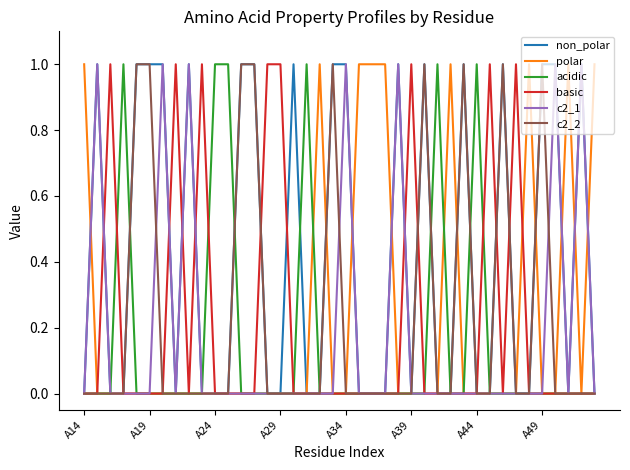

Reading right to left, what are all the values shown in this chart?

non_polar: 0	1	0	1	1	0	0	1	0	0	1	0	0	1	0	1	0	0	0	1	1	0	0	1	0	0	1	1	0	0	0	1	0	1	1	1	0	0	1	0
polar: 1	0	1	0	0	1	0	0	0	0	0	1	0	0	0	0	1	1	1	0	0	1	0	0	0	0	0	0	0	0	0	0	0	0	0	0	0	0	0	1
acidic: 0	0	0	0	0	0	0	0	0	1	0	0	1	0	0	0	0	0	0	0	0	0	1	0	0	0	0	0	1	1	0	0	0	0	0	0	1	0	0	0
basic: 0	0	0	0	0	0	1	0	1	0	0	0	0	0	1	0	0	0	0	0	0	0	0	0	1	1	0	0	0	0	1	0	1	0	0	0	0	1	0	0
c2_1: 0	1	0	1	0	0	0	0	0	0	0	0	0	0	0	1	0	0	0	1	0	0	0	0	0	0	0	0	0	0	0	1	0	1	0	0	0	0	1	0
c2_2: 0	0	0	0	1	0	0	1	0	0	1	0	0	1	0	0	0	0	0	0	1	0	0	0	0	0	1	1	0	0	0	0	0	0	1	1	0	0	0	0